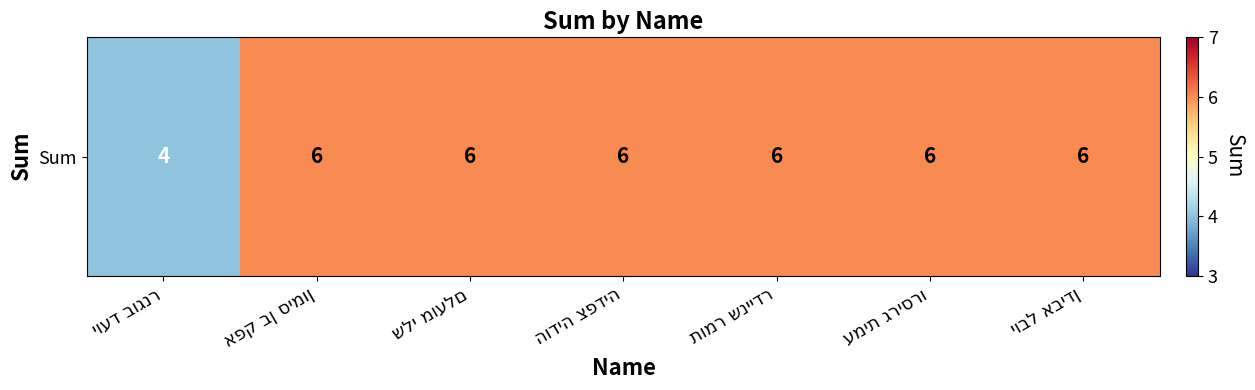

Between תומר שניידר and יובל אבידן, which is larger?

תומר שניידר